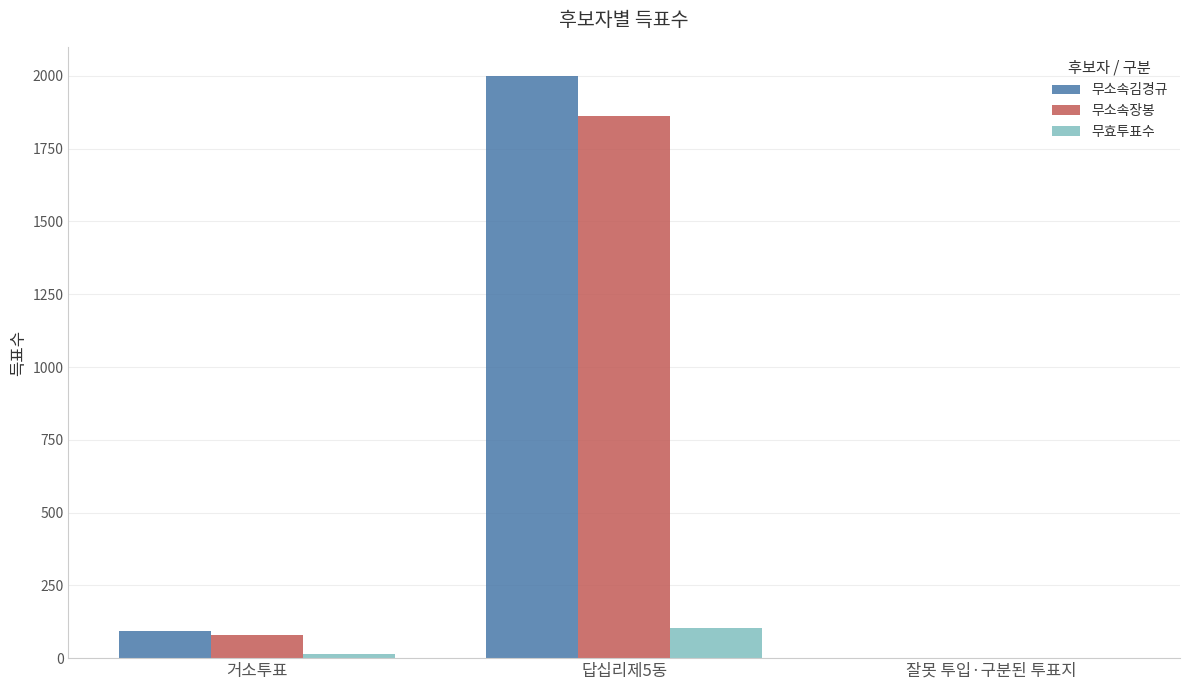

True or false: 무소속장봉 has a value of 1862 at 답십리제5동.

True